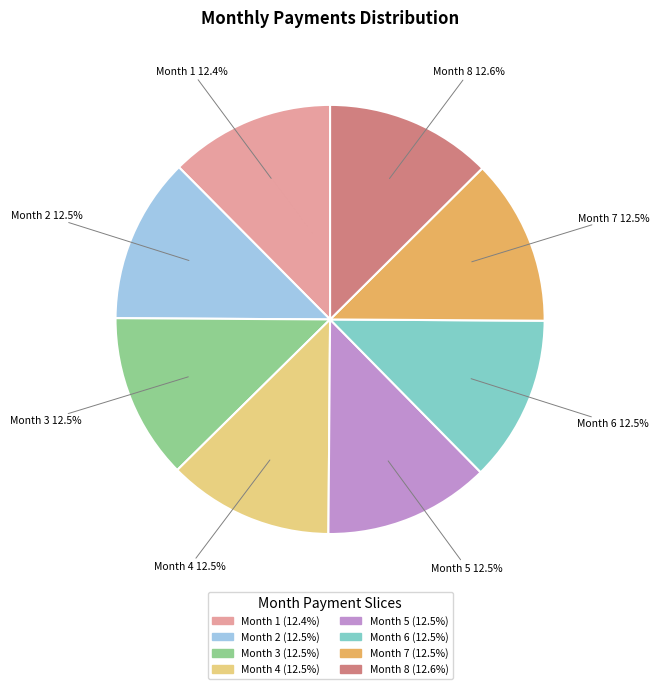

What is the ratio of the value at Month 6 to the value at Month 2?

1.0